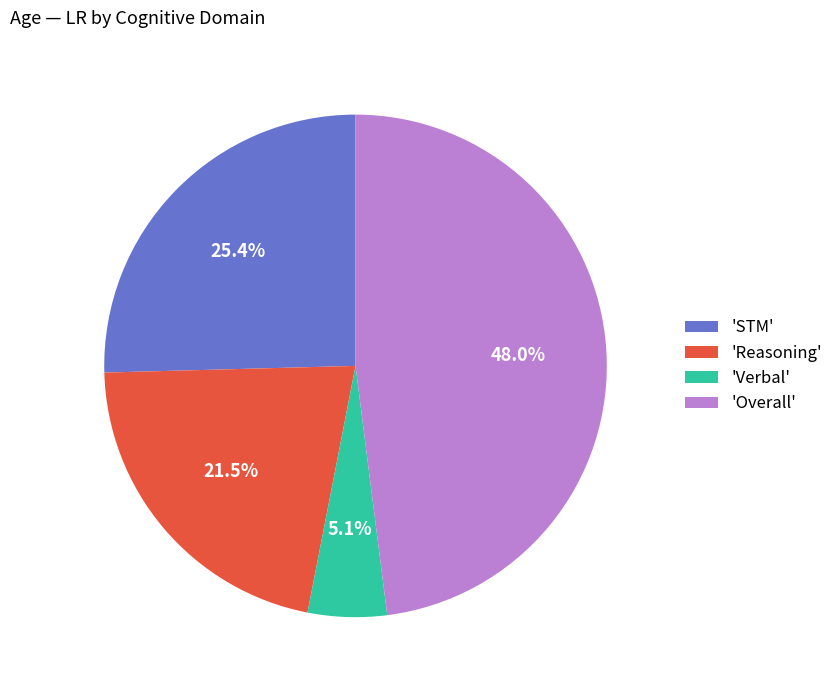

Is there a majority slice in this chart?

No